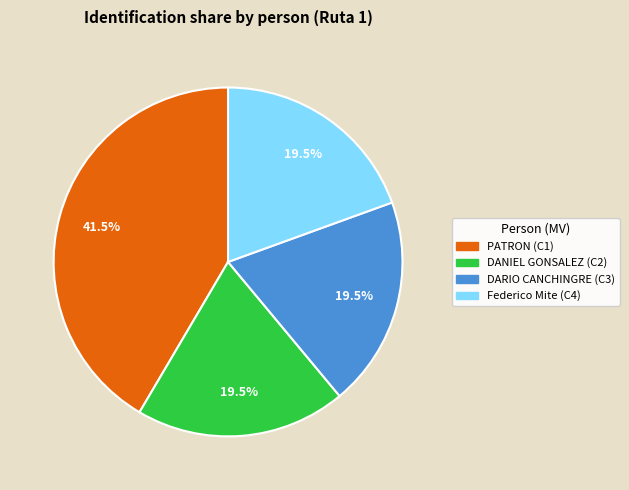

Is there a majority slice in this chart?

No